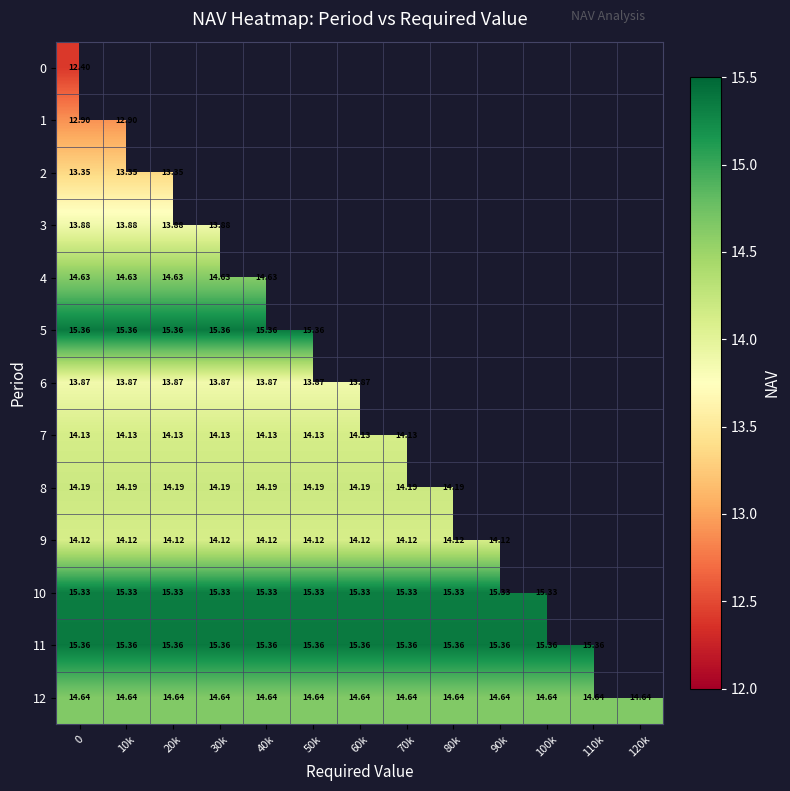

The row_1 series shows 12.9 at 10k. True or false?

True